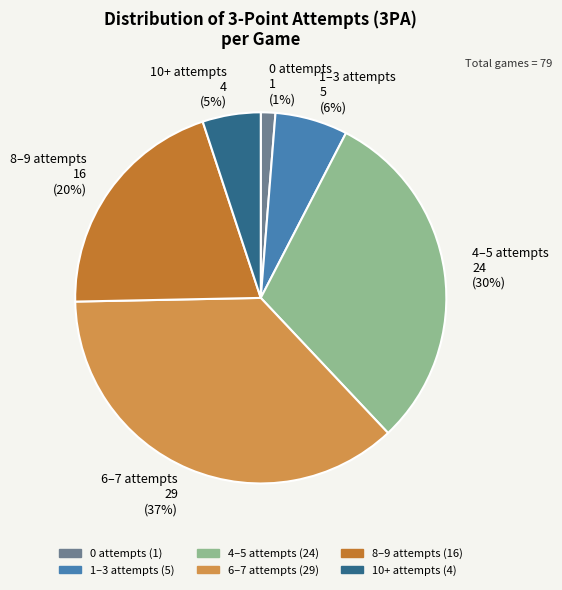

Is there a majority slice in this chart?

No